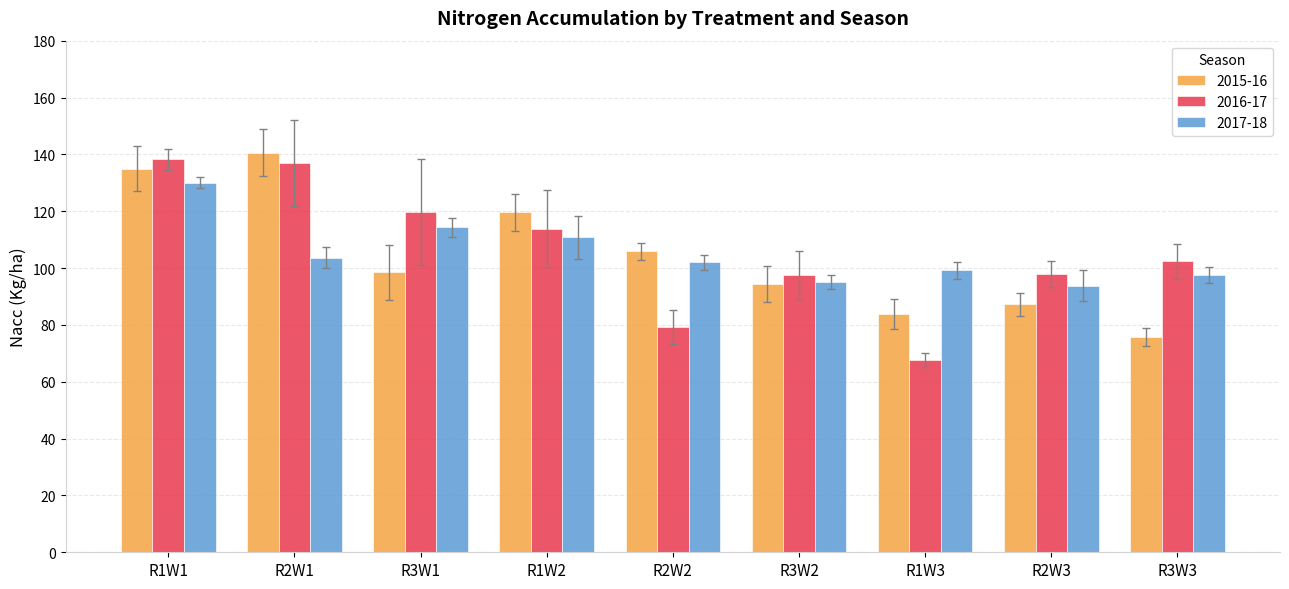

What are all the series names shown in the legend?

2015-16, 2016-17, 2017-18